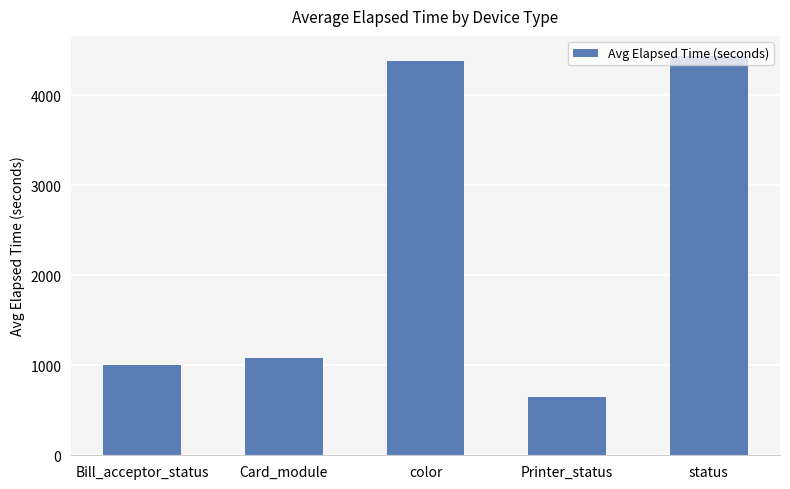

Approximately how many times larger is the value at color compared to Printer_status?

6.7